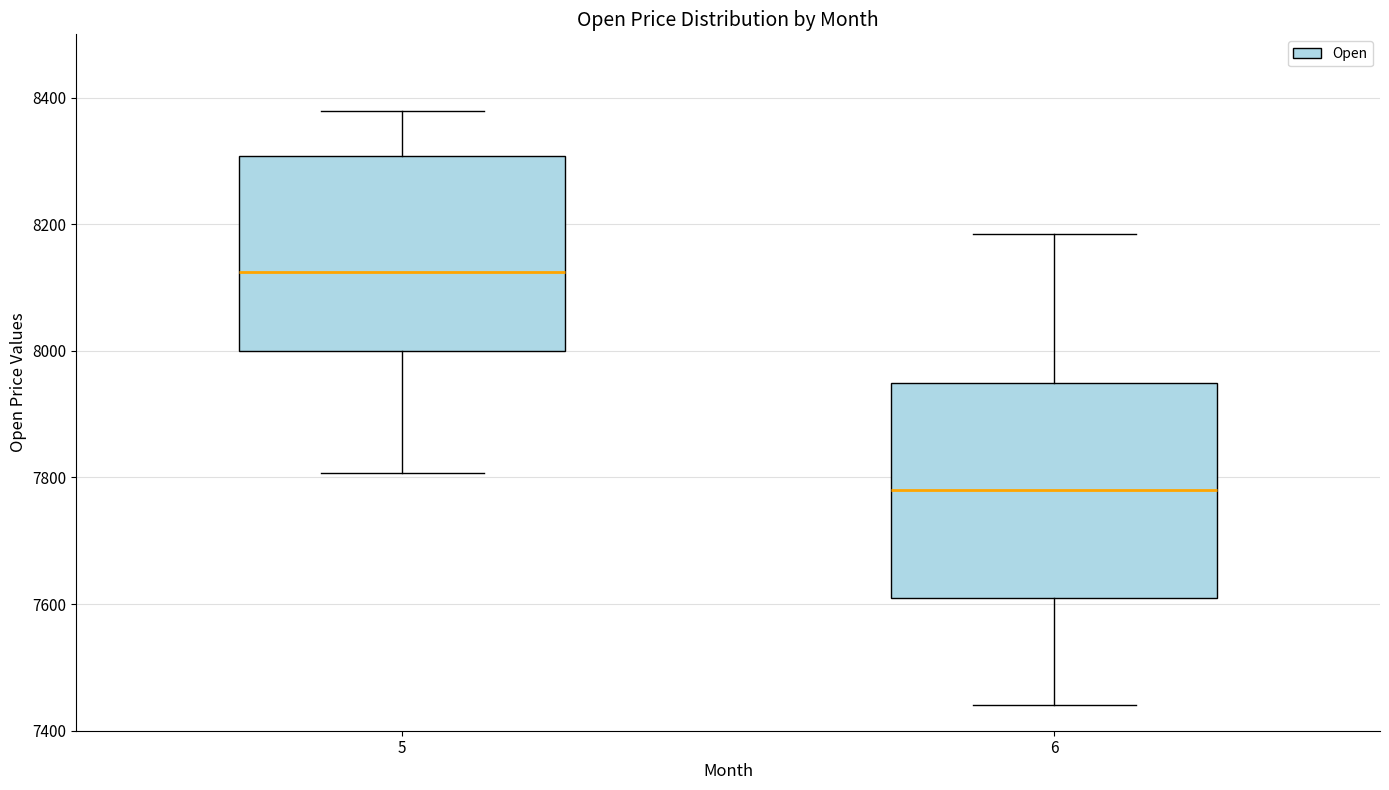

Which box is the tallest, from its lower edge to its upper edge?

6